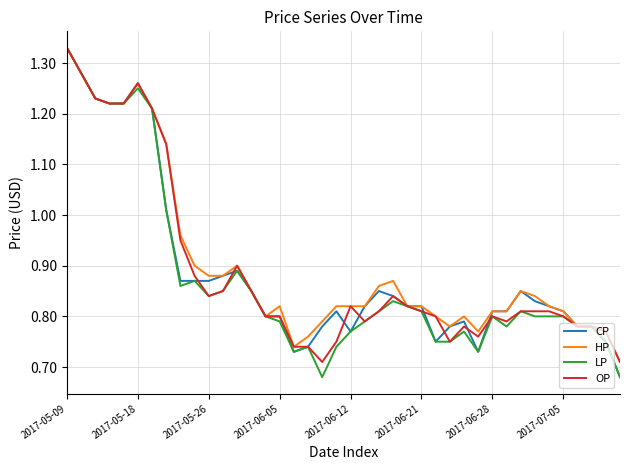

What are all the series names shown in the legend?

CP, HP, LP, OP